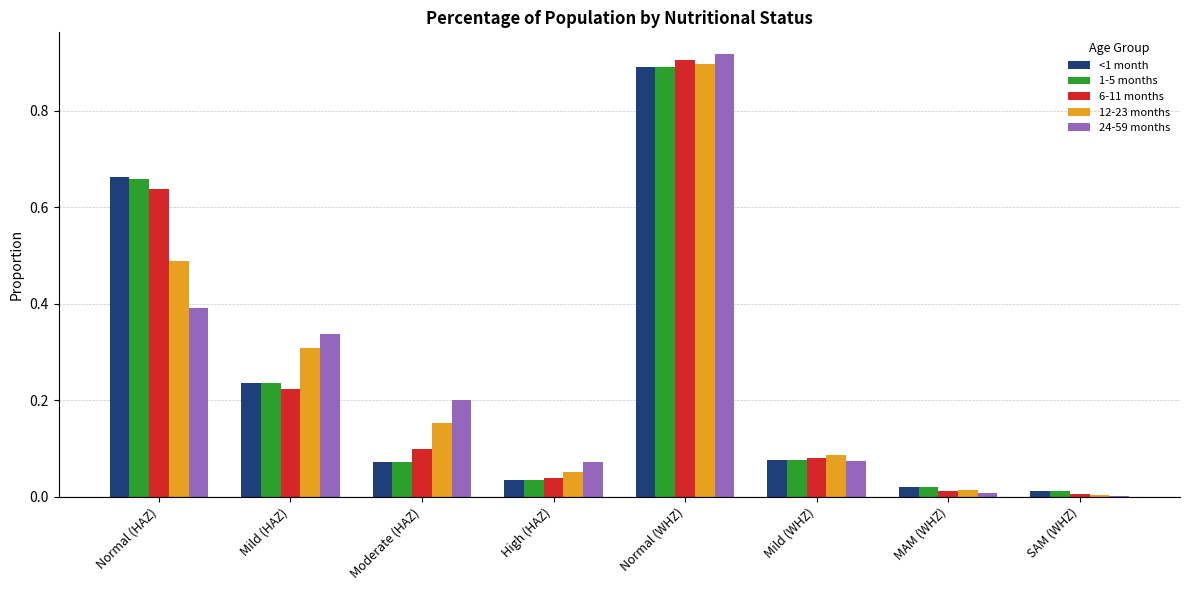

What is the sum of all 6-11 months values?

2.0